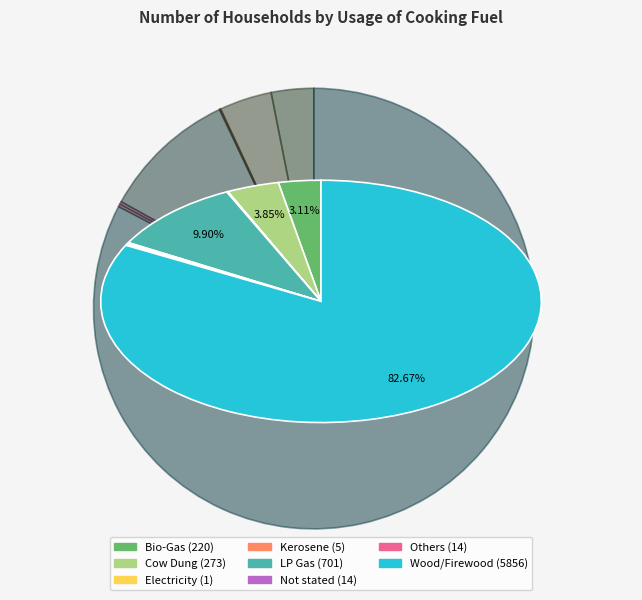

The Wood/Firewood slice represents 75% of the pie. True or false?

False